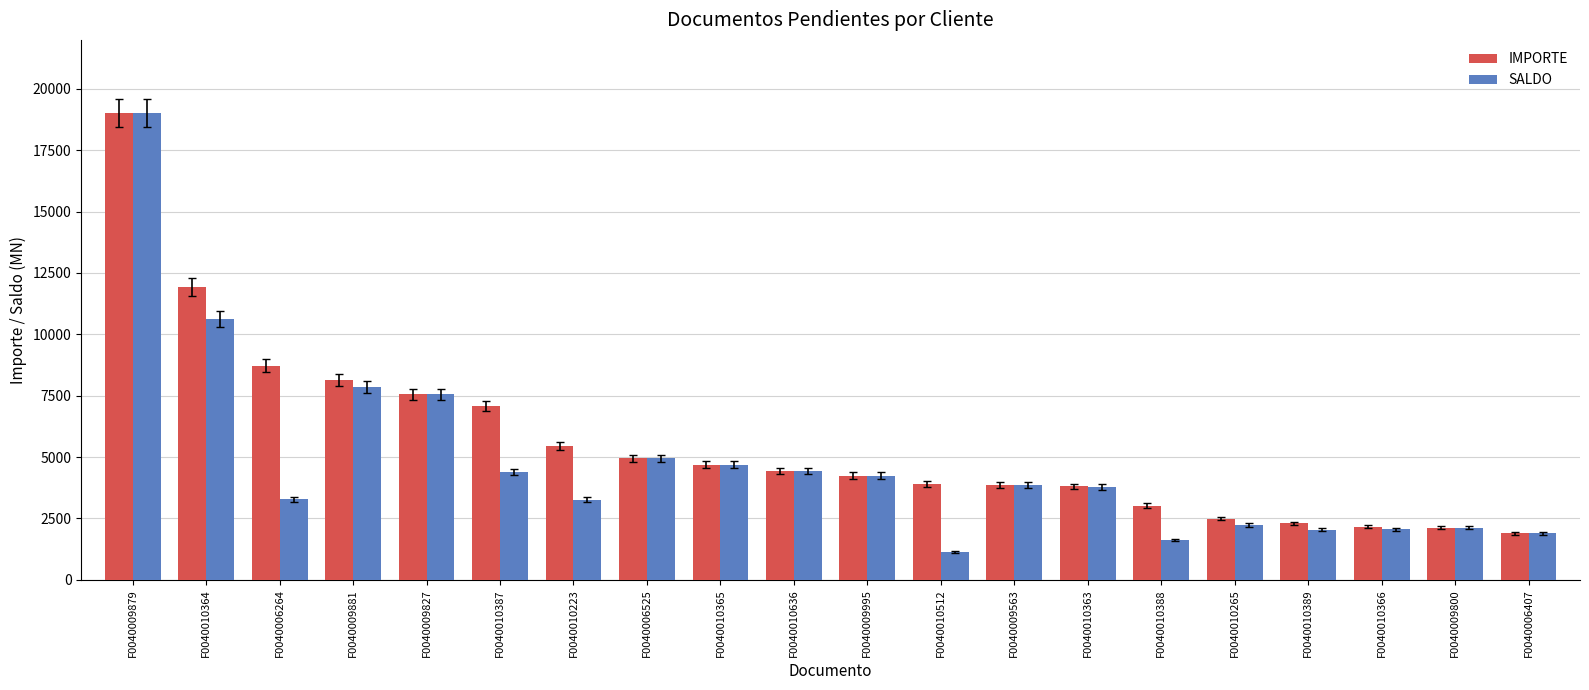

Is it true that IMPORTE equals 11749.4 at F0040009879?

False